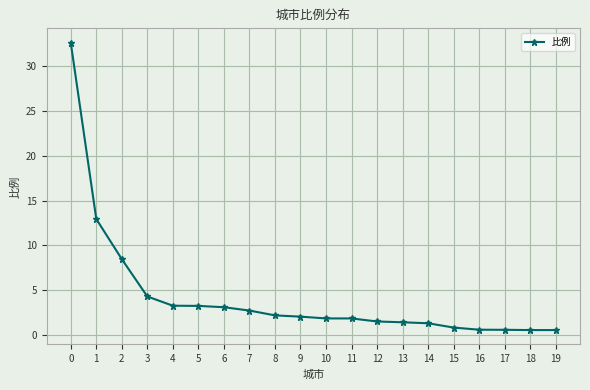

What is the greatest value displayed?

32.6